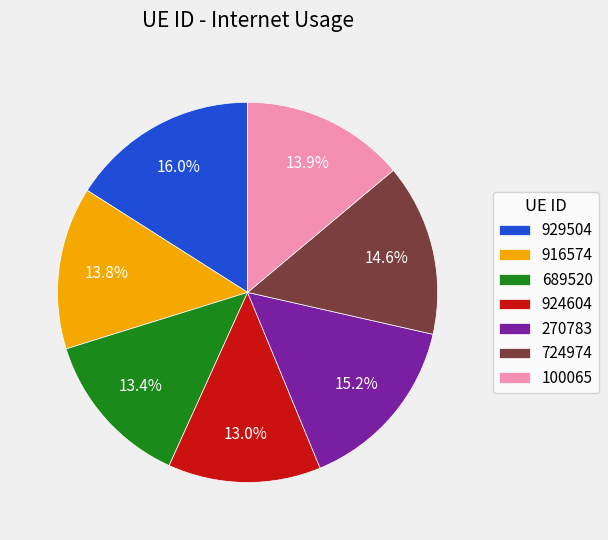

How many slices are in this pie chart?

7